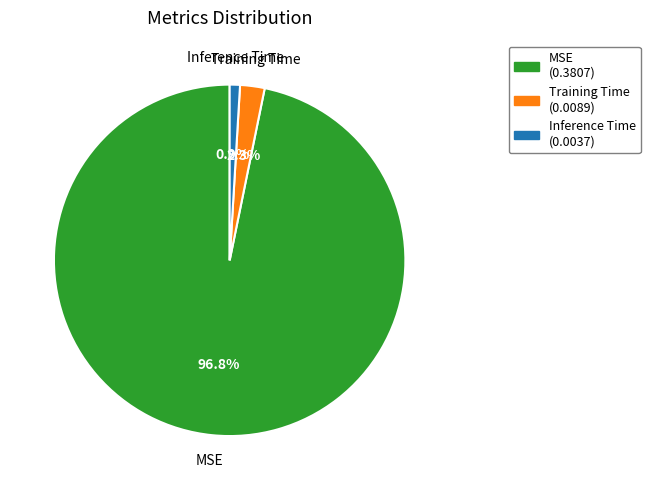

Which has a higher value, Inference Time or Training Time?

Training Time